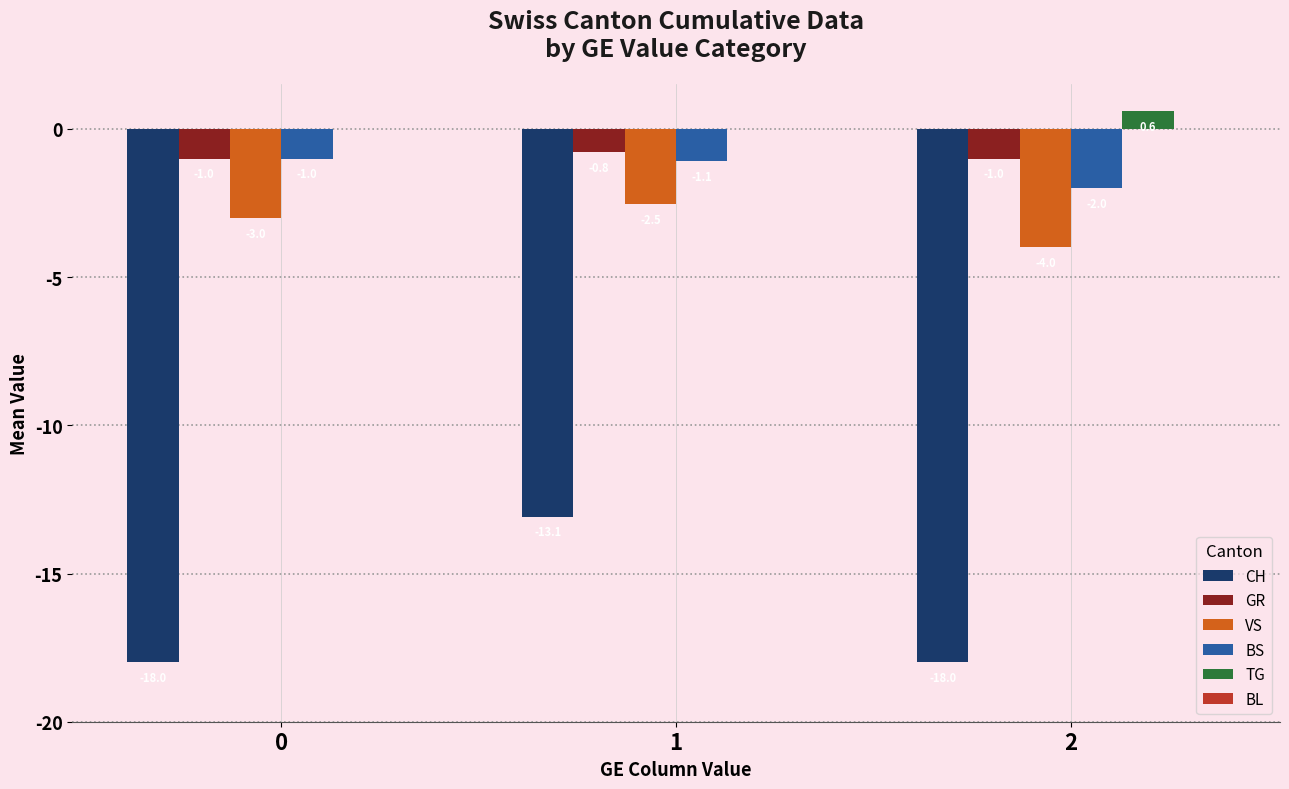

How many GR values are between -1 and 0?

3